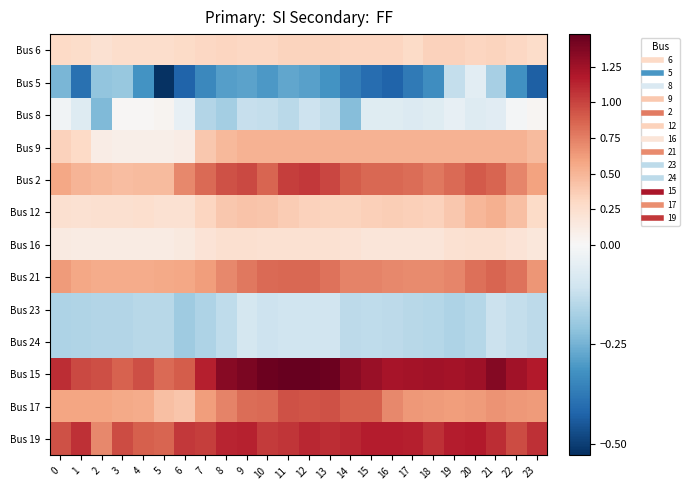

At which category is the sum across all series the highest?

12